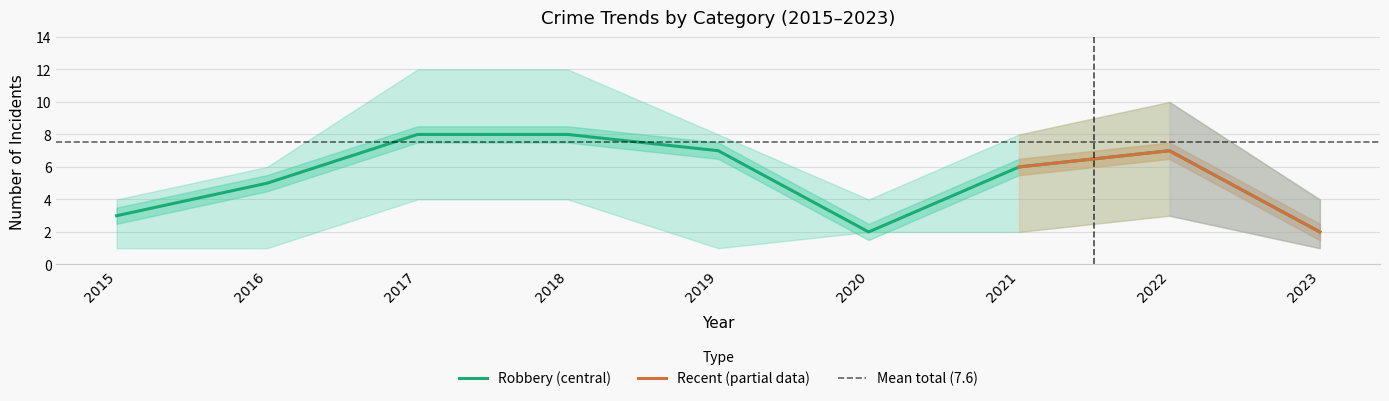

Is it true that Robbery (central) equals 7 at 2022?

True